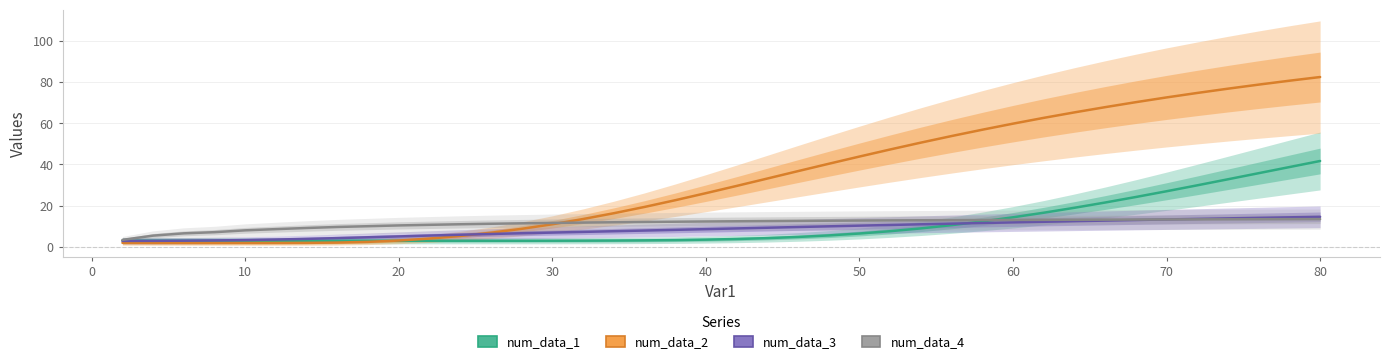

How many data points in num_data_3 are above 8?

22